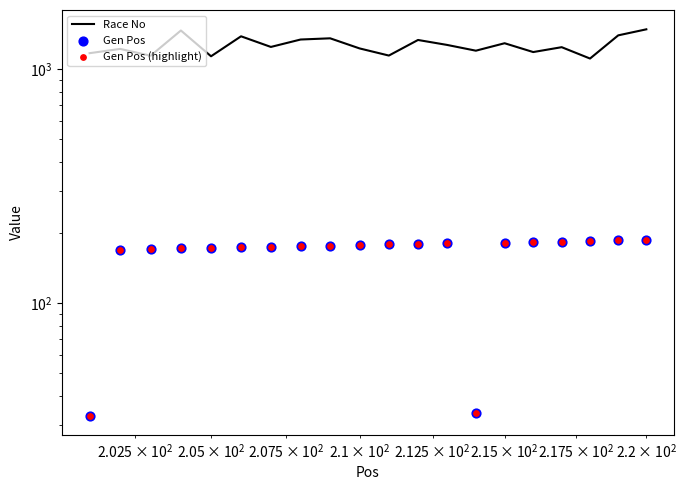

Which series has the widest spread of Y values?

Race No